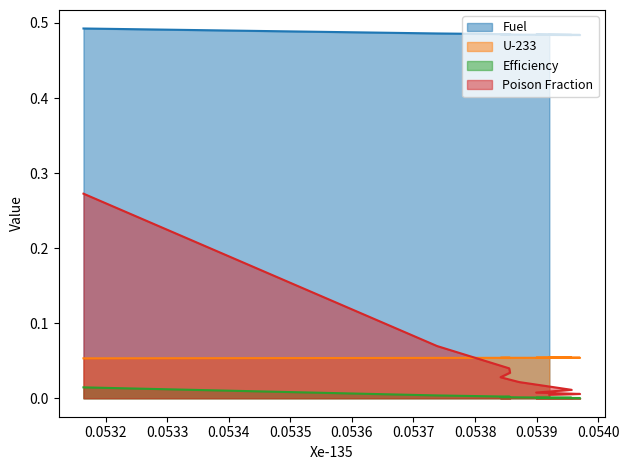

Is the value of Fuel at 0.0539207 greater than the value of U-233 at 0.0538569?

Yes